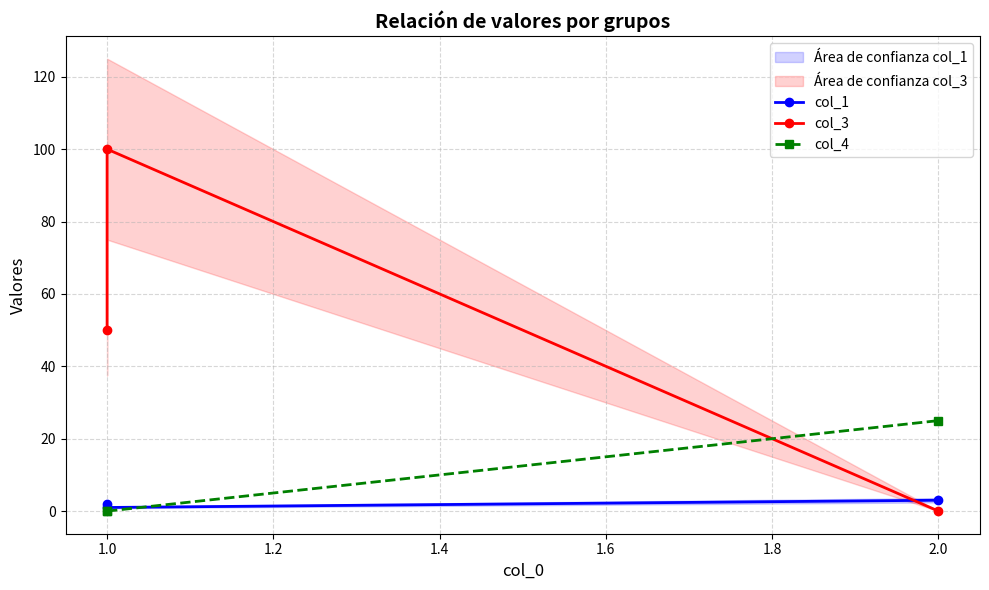

Which series has the widest spread of values?

col_3